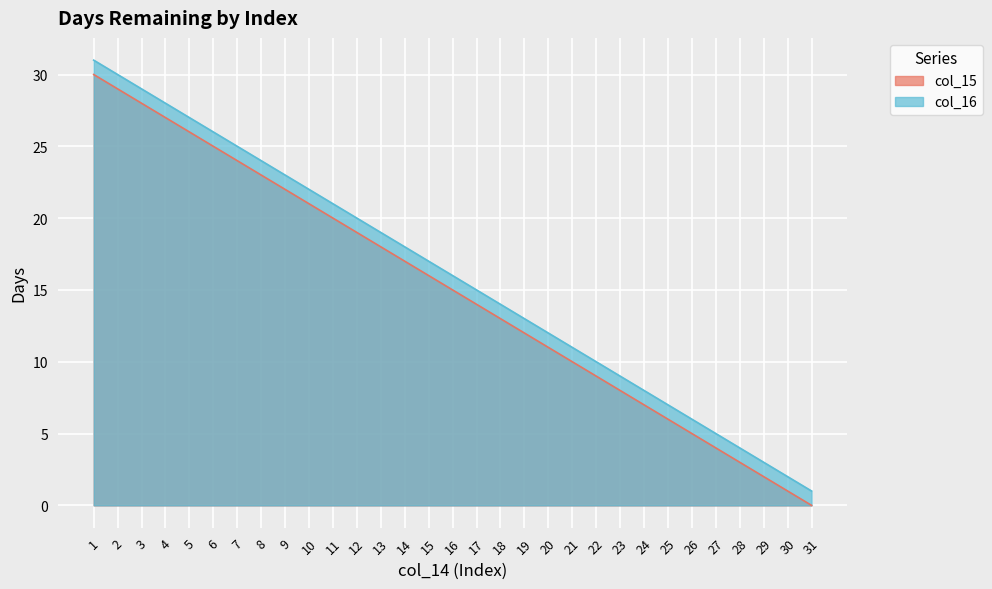

Reading left to right, transcribe all the data shown in this chart.

col_15: 1=30	2=29	3=28	4=27	5=26	6=25	7=24	8=23	9=22	10=21	11=20	12=19	13=18	14=17	15=16	16=15	17=14	18=13	19=12	20=11	21=10	22=9	23=8	24=7	25=6	26=5	27=4	28=3	29=2	30=1	31=0
col_16: 1=31	2=30	3=29	4=28	5=27	6=26	7=25	8=24	9=23	10=22	11=21	12=20	13=19	14=18	15=17	16=16	17=15	18=14	19=13	20=12	21=11	22=10	23=9	24=8	25=7	26=6	27=5	28=4	29=3	30=2	31=1